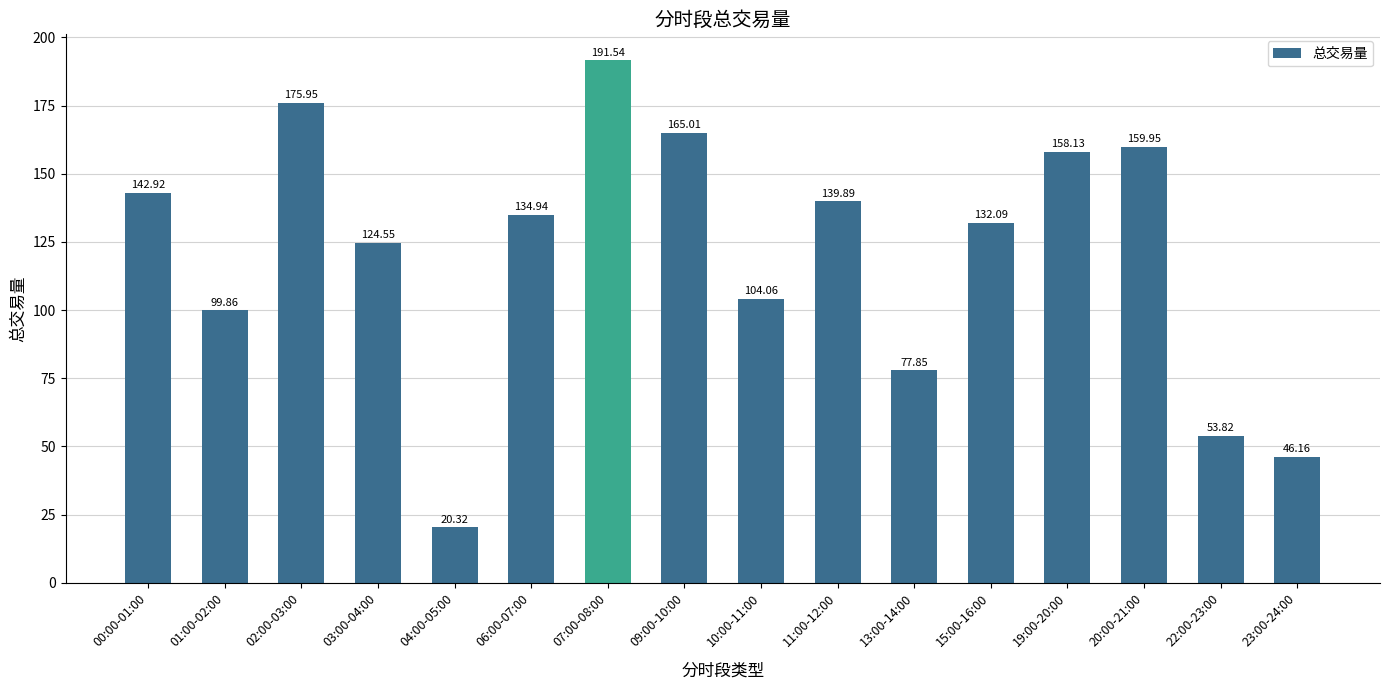

Rank the categories by value from lowest to highest.

04:00-05:00, 23:00-24:00, 22:00-23:00, 13:00-14:00, 01:00-02:00, 10:00-11:00, 03:00-04:00, 15:00-16:00, 06:00-07:00, 11:00-12:00, 00:00-01:00, 19:00-20:00, 20:00-21:00, 09:00-10:00, 02:00-03:00, 07:00-08:00